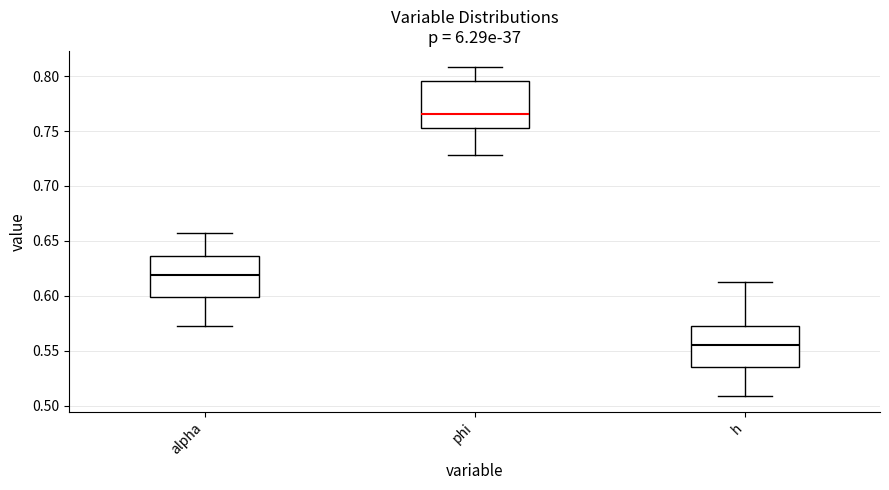

Reading left to right, read every box against the y-axis: the position of its median line, the range the box covers, and the ends of its whiskers. The values are not printed on the chart, so give them approximately, as read against the axis.

alpha: median 0.620, box 0.600 to 0.635, whiskers 0.570 to 0.655
phi: median 0.765, box 0.755 to 0.795, whiskers 0.730 to 0.810
h: median 0.555, box 0.535 to 0.570, whiskers 0.510 to 0.615